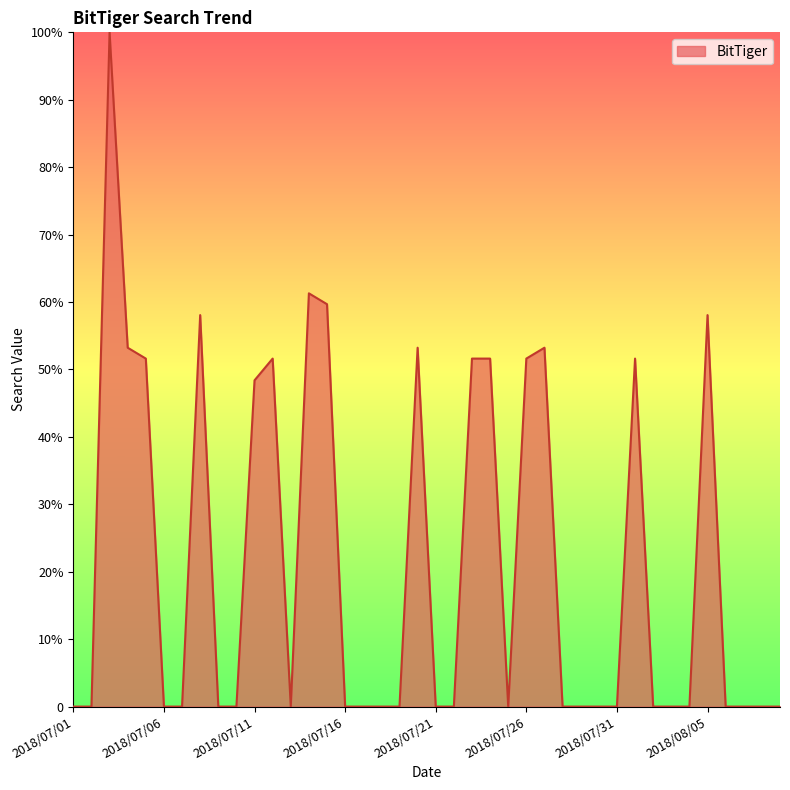

Is this an area chart (filled region under the line)?

Yes